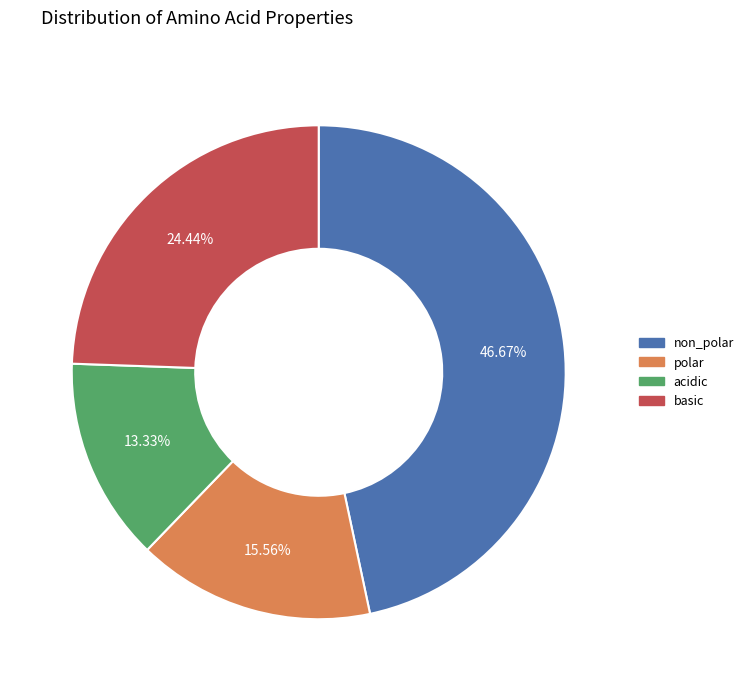

Does non_polar account for over 50% of the chart?

No